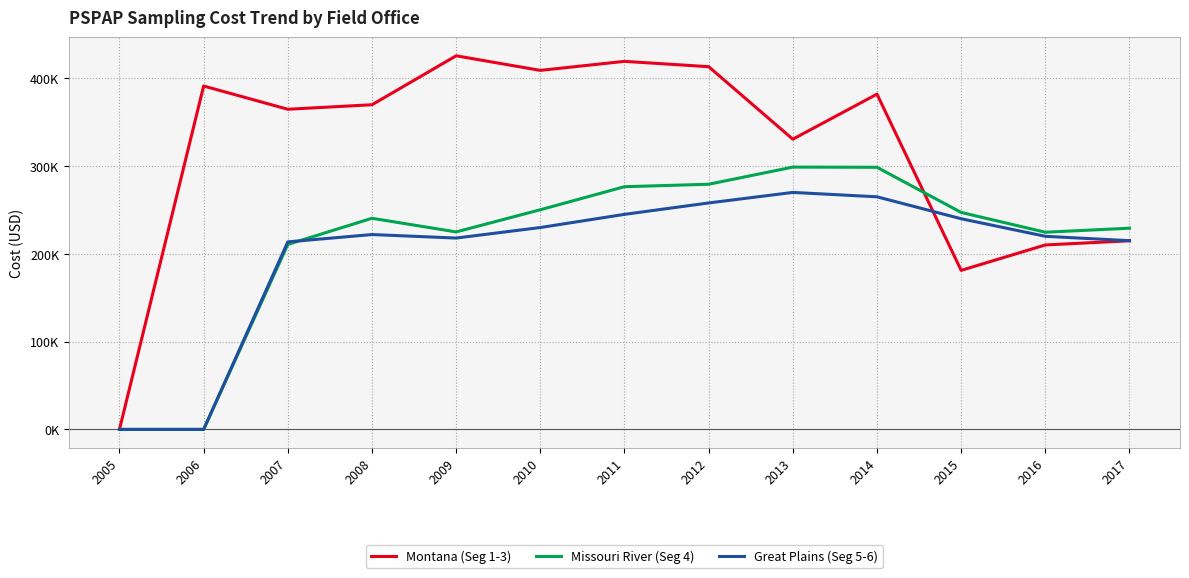

What are all the series names shown in the legend?

Montana (Seg 1-3), Missouri River (Seg 4), Great Plains (Seg 5-6)